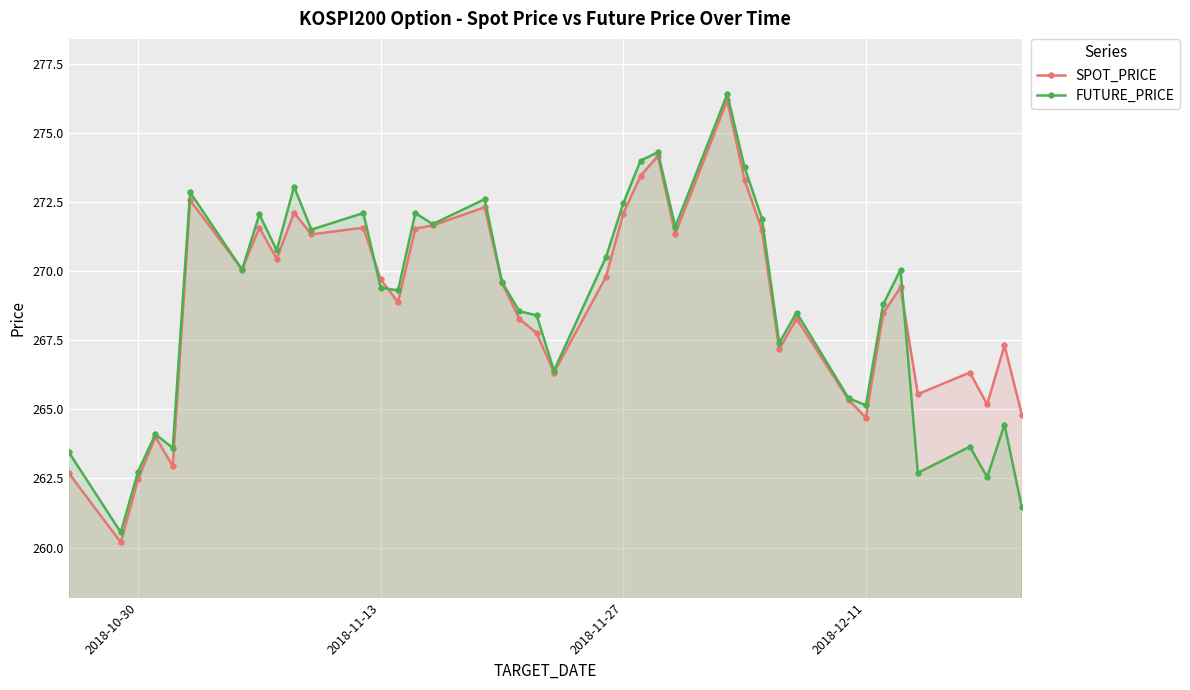

What is the sum of all FUTURE_PRICE values?

10749.9